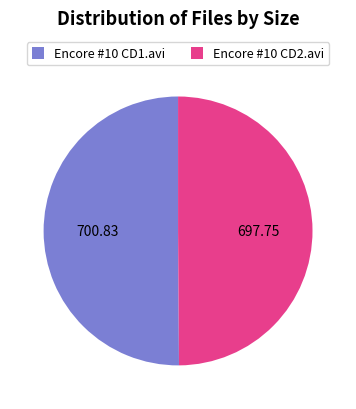

Approximately how many times larger is the value at Encore #10 CD2.avi compared to Encore #10 CD1.avi?

1.0